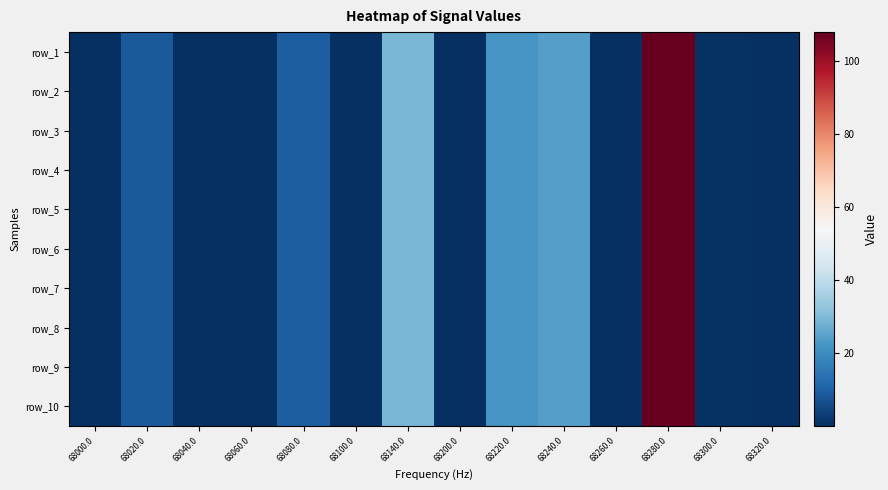

Which category has the highest value across all series?

68280.0